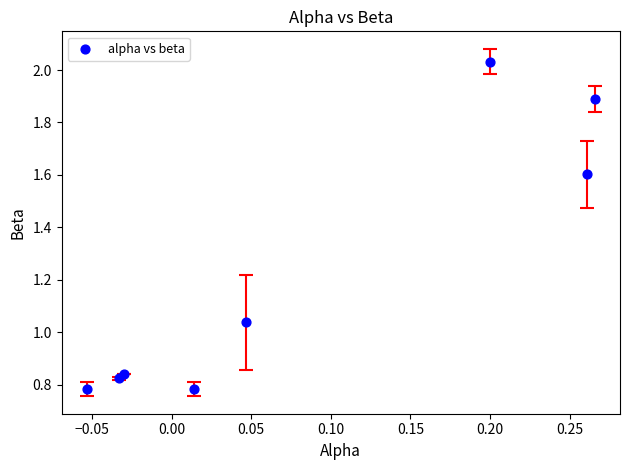

What is the range of X values (max minus min)?

0.3